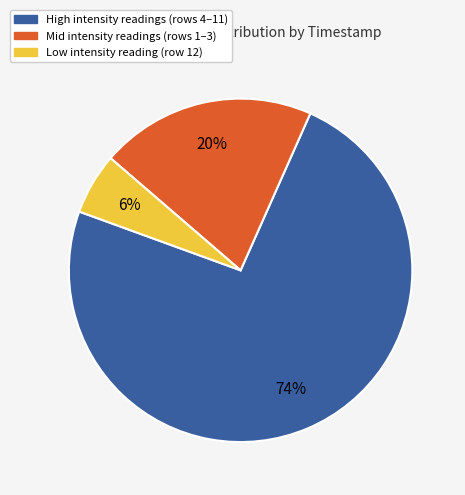

What percentage is the Mid intensity readings (rows 1–3) slice, to the nearest percent?

20%